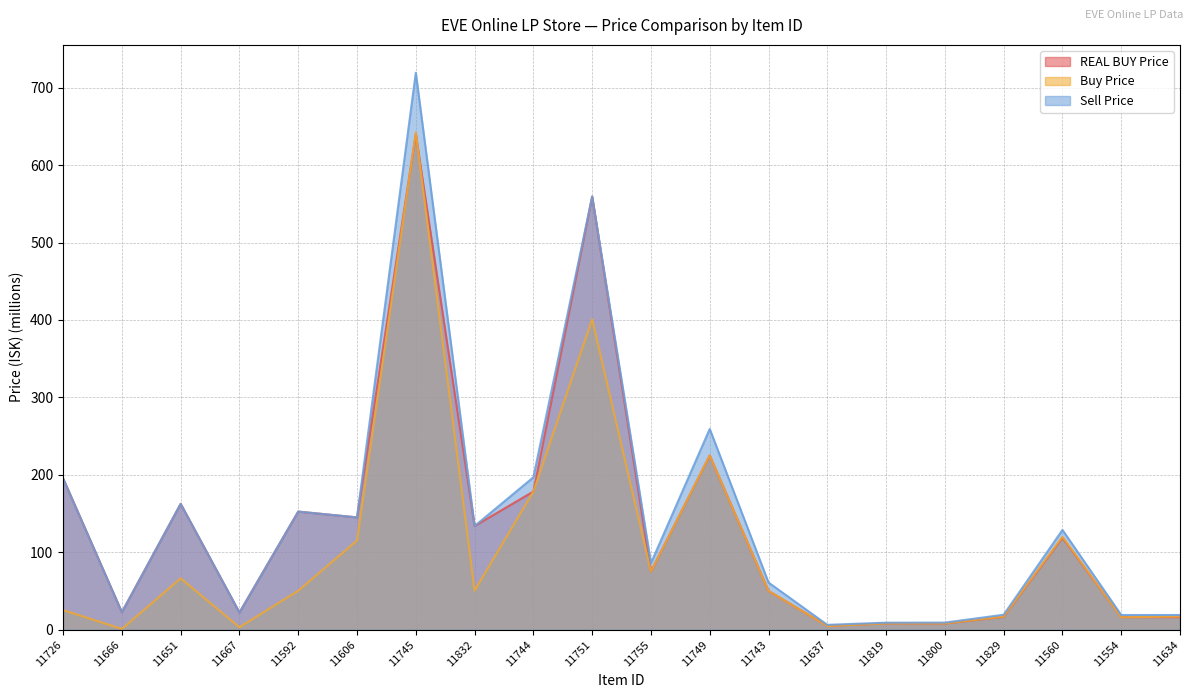

At 11726, list the series in order from smallest to largest.

Buy Price, REAL BUY Price, Sell Price